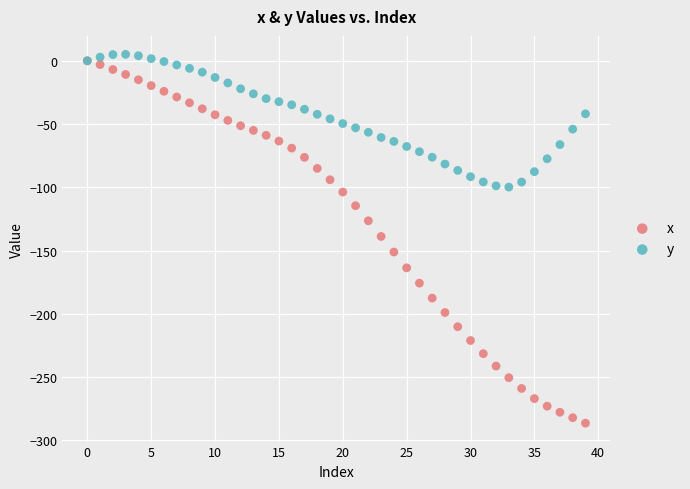

What are all the series names shown in the legend?

x, y